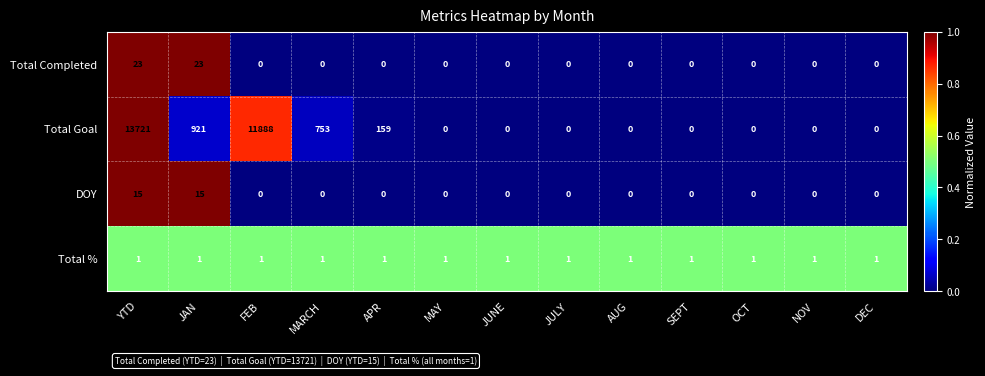

What is the sum of all Total % values?

13